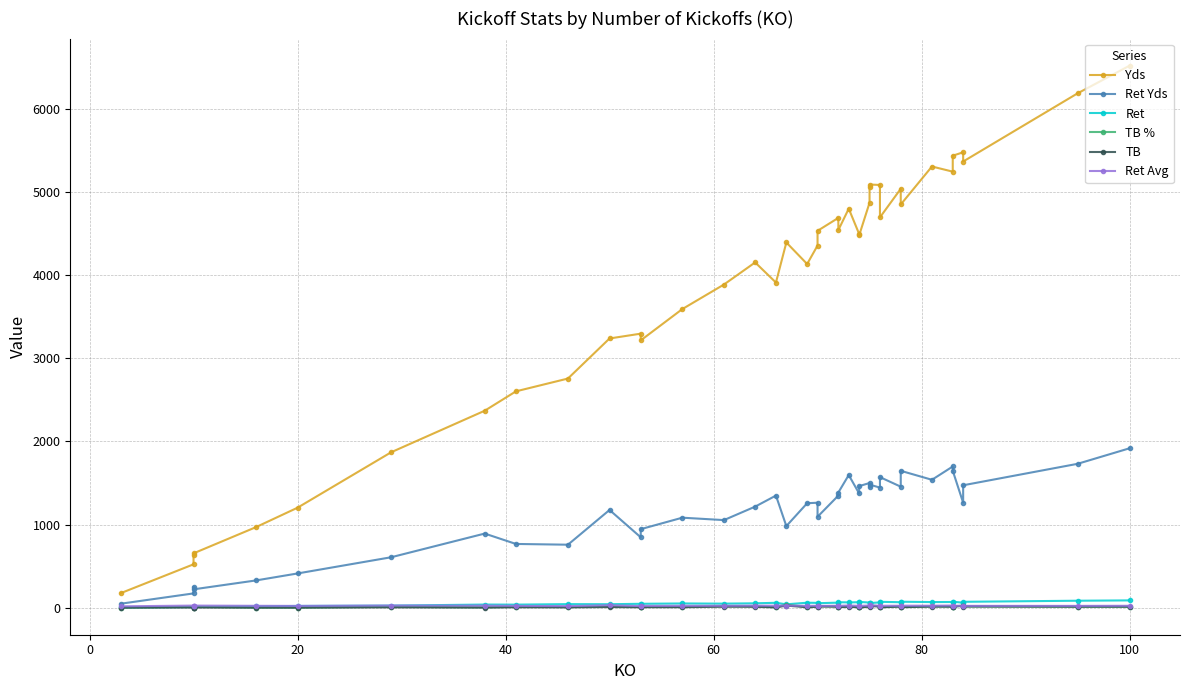

True or false: Yds and TB intersect in this chart.

False